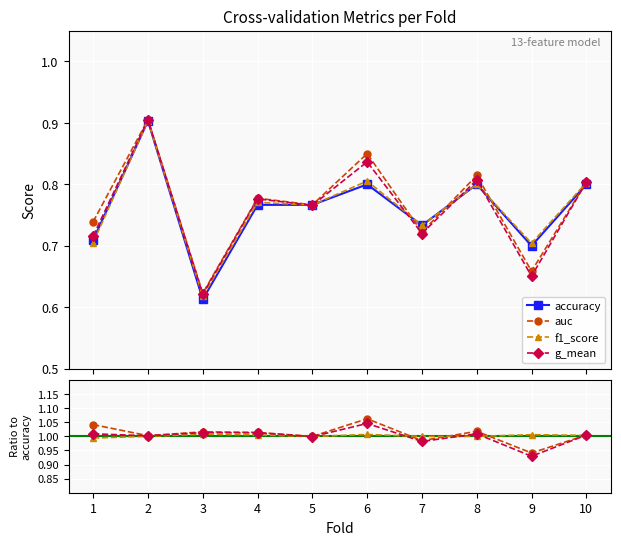

At which category does the chart reach its peak across all series?

2